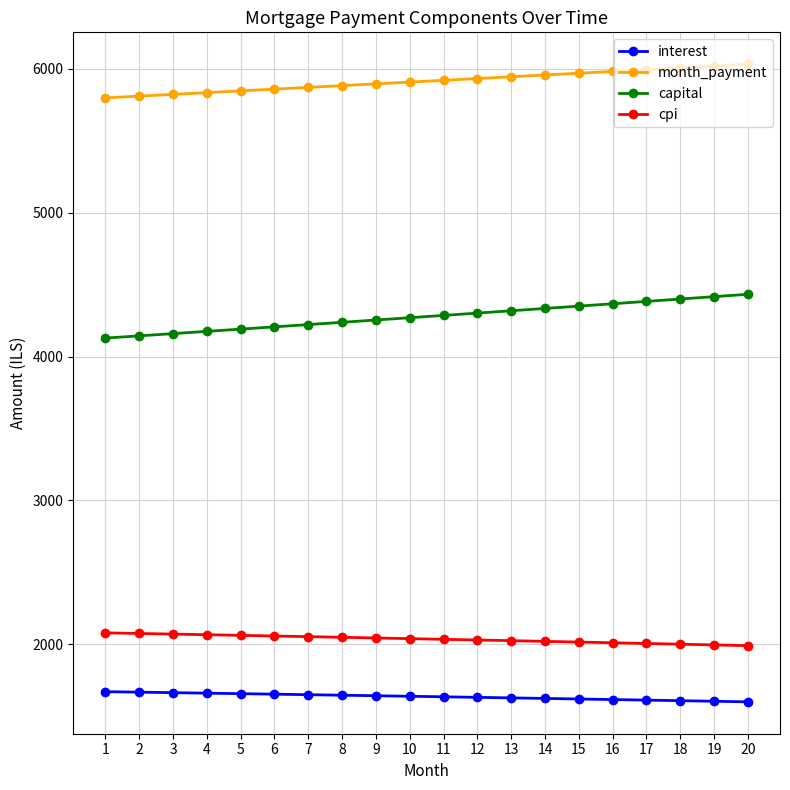

True or false: cpi and month_payment cross at least once.

False